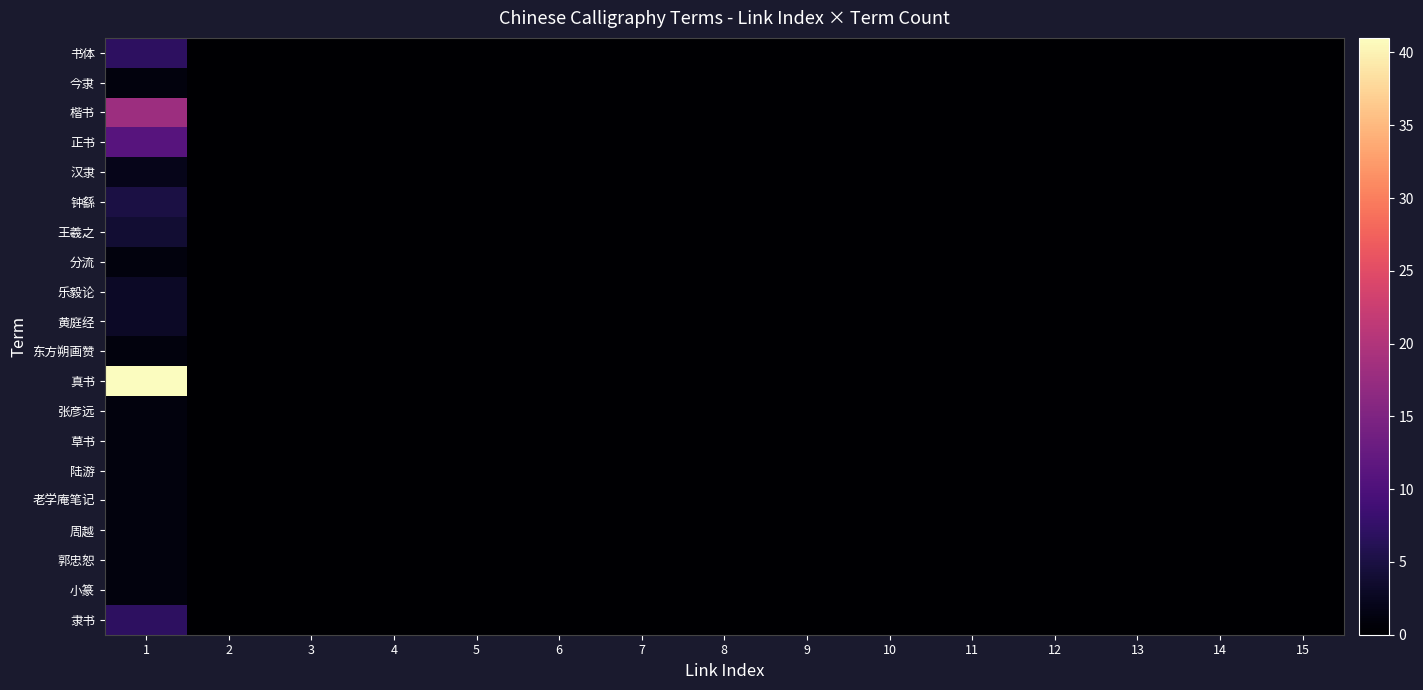

At how many categories does at least one series exceed 34?

1